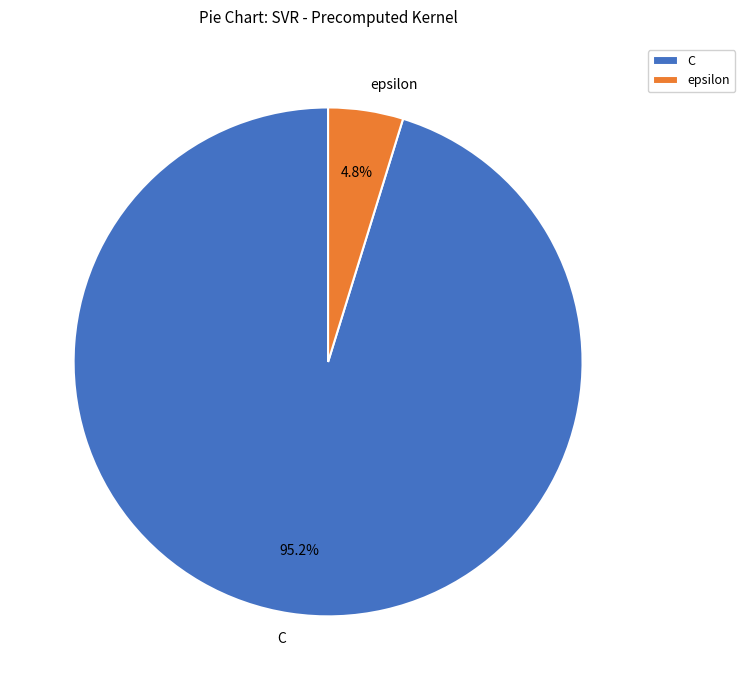

To the nearest percent, what is the average slice percentage?

50%